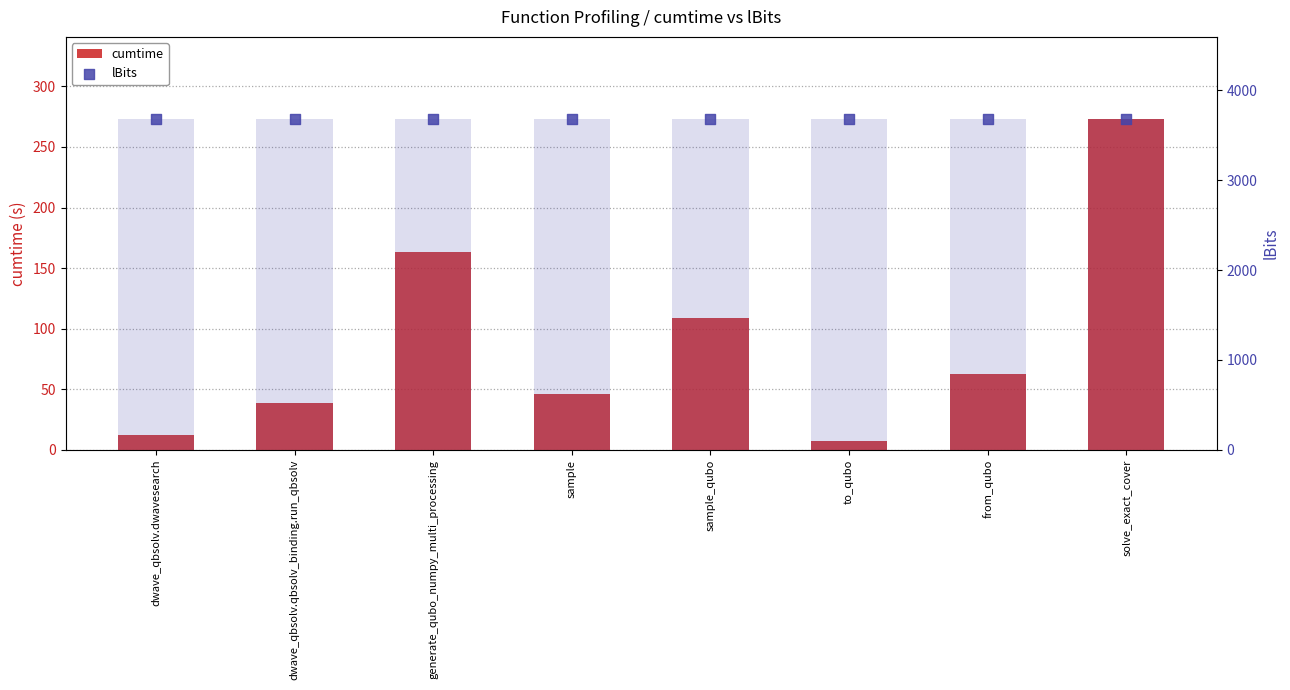

At how many categories does at least one series exceed 2763?

8